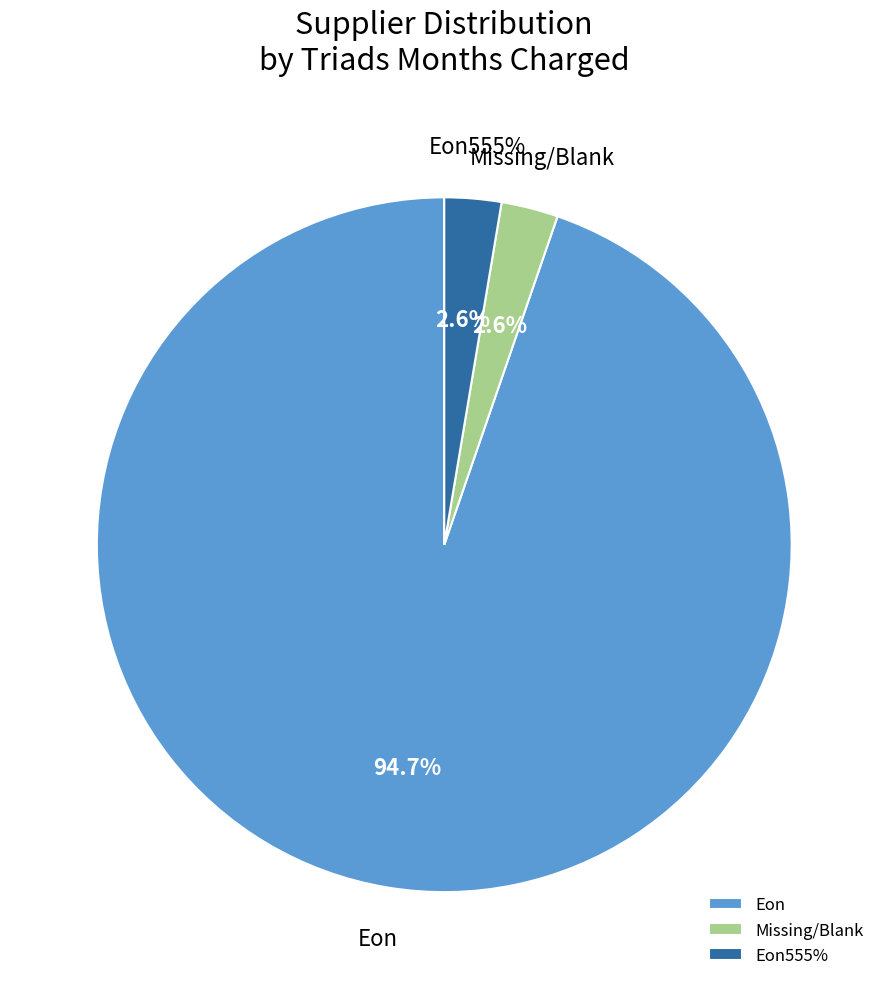

Is there a majority slice in this chart?

No